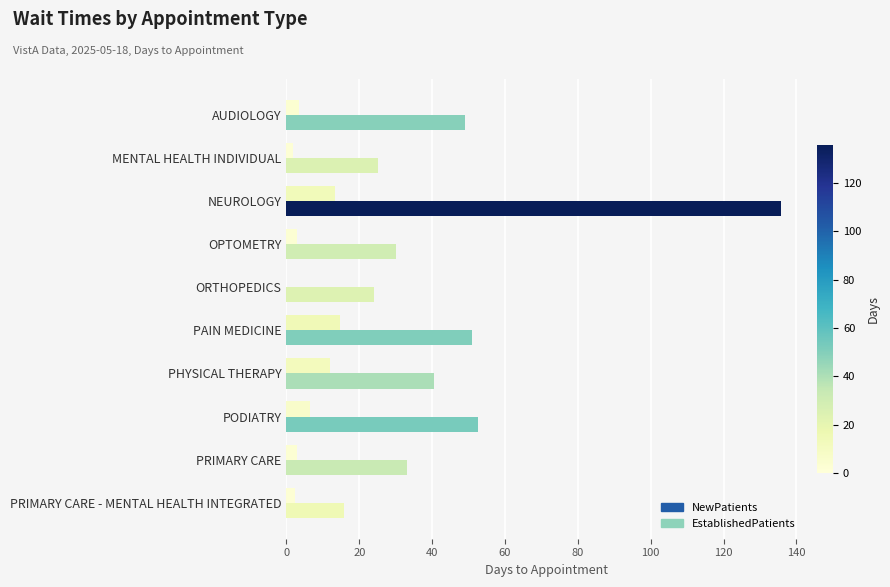

Between PAIN MEDICINE and PRIMARY CARE, which series saw the biggest shift?

NewPatients